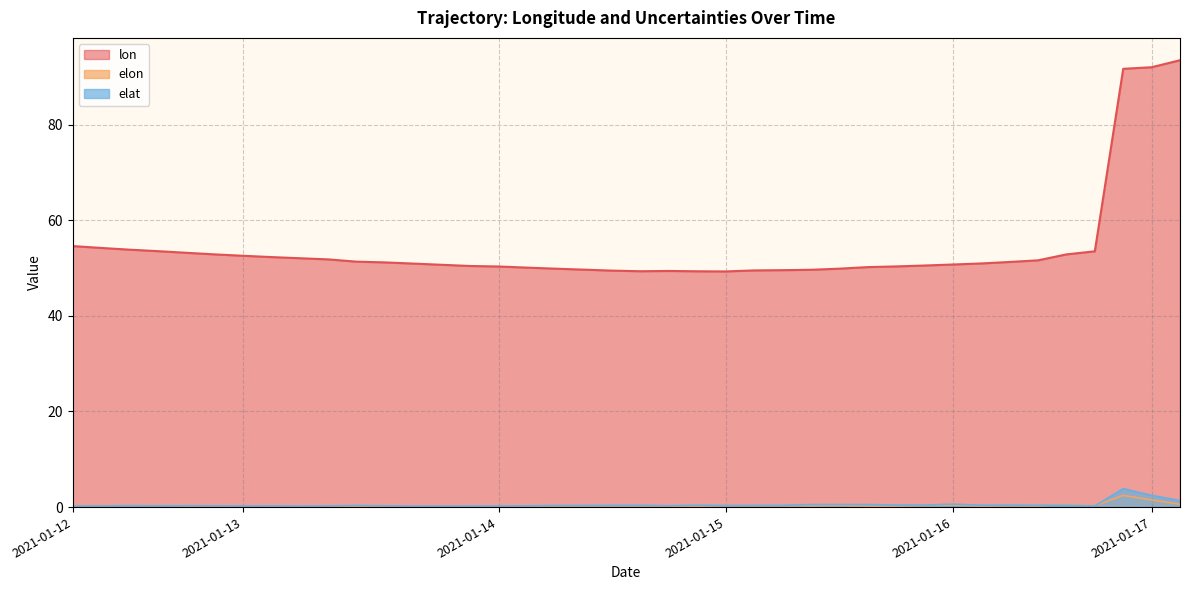

Is the value of lon at 2021-01-13 greater than the value of elat at 2021-01-15?

Yes